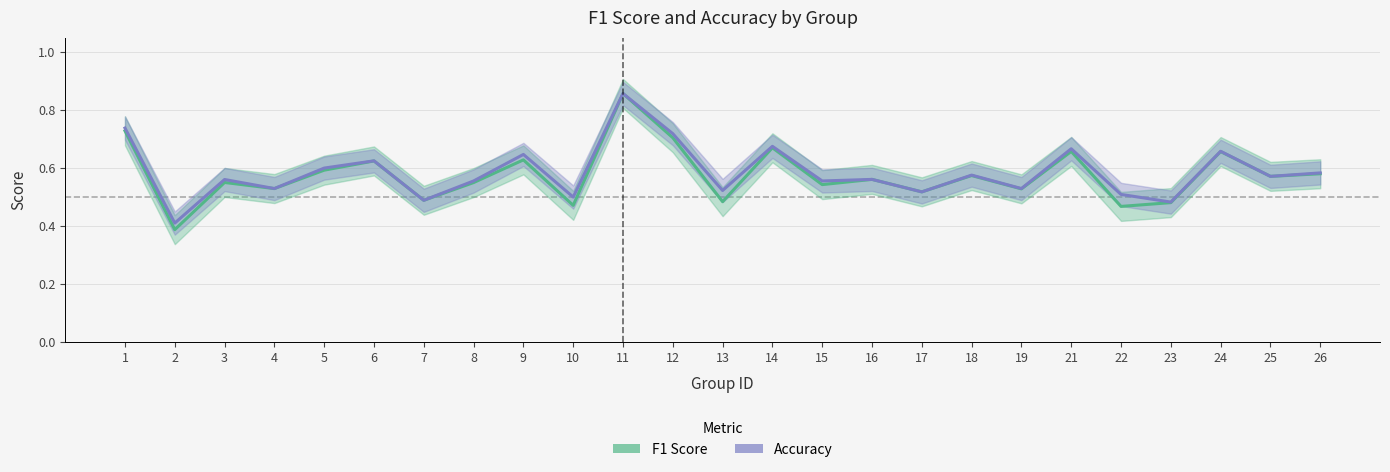

What is the highest value of the F1 Score series?

0.9